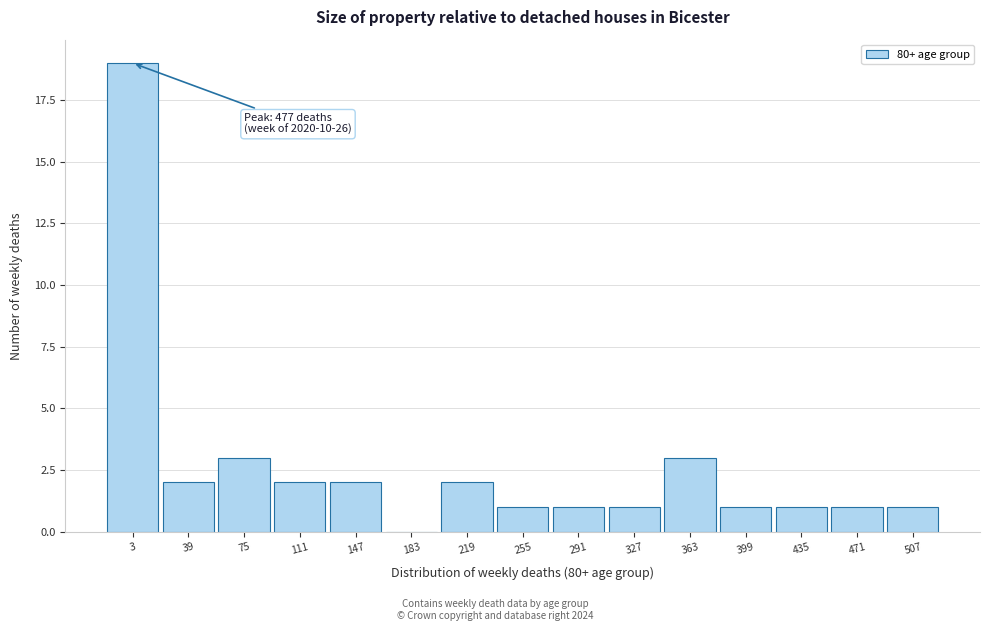

Reading right to left, what are all the values shown in this chart?

507=1	471=1	435=1	399=1	363=3	327=1	291=1	255=1	219=2	183=0	147=2	111=2	75=3	39=2	3=19